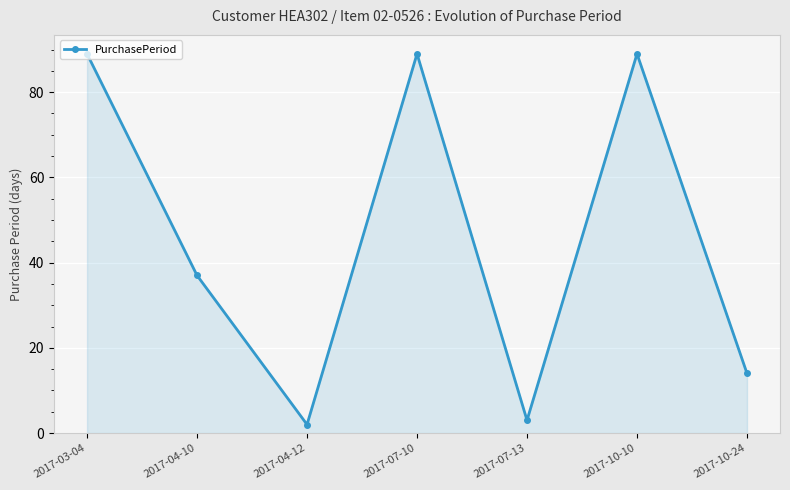

How many points are higher than both their immediate neighbors (excluding endpoints)?

2